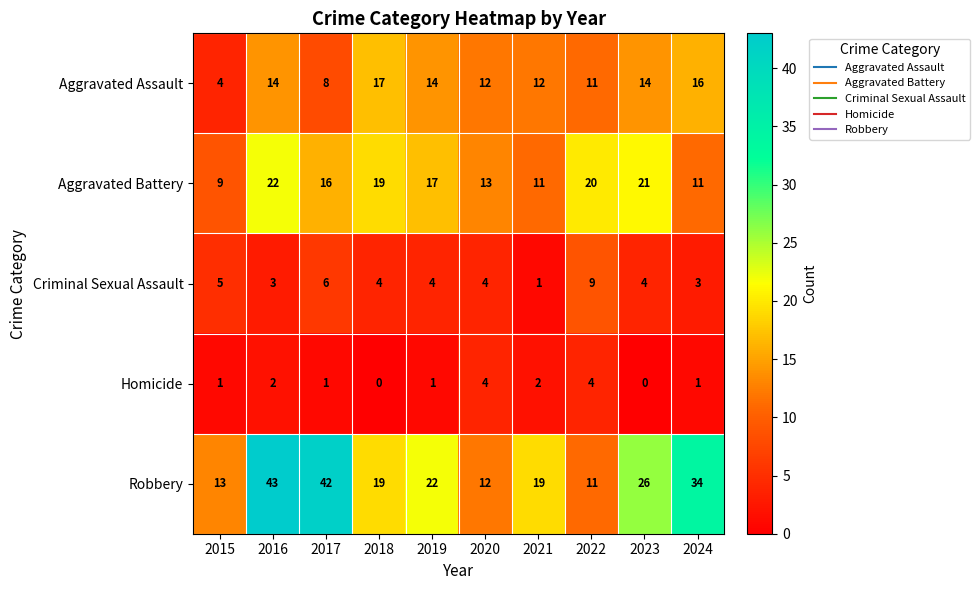

At which label does Criminal Sexual Assault reach its minimum?

2021